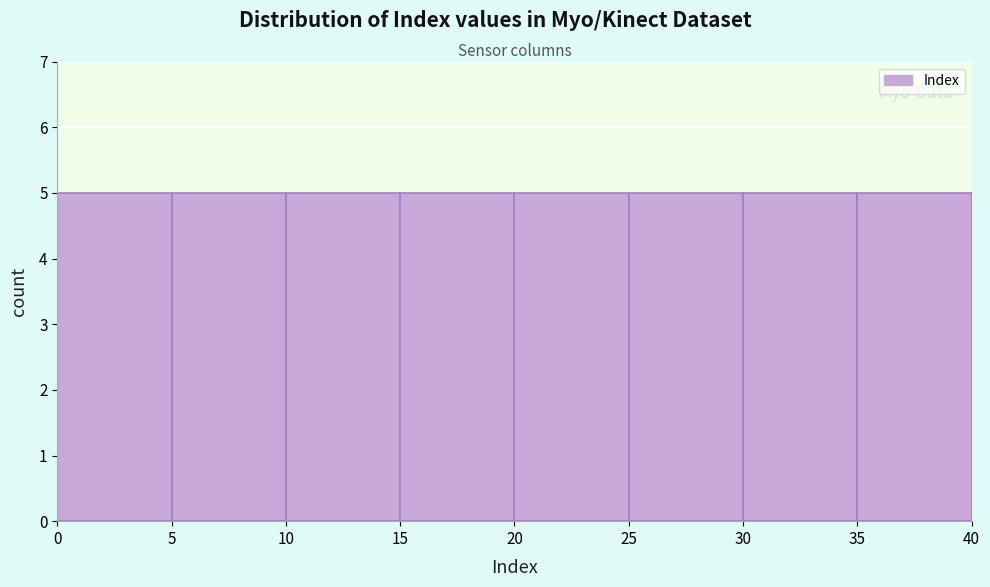

How tall is the bar that spans 0 to 5 on the x-axis? The values are not printed on the chart, so give them approximately, as read against the axis.

5